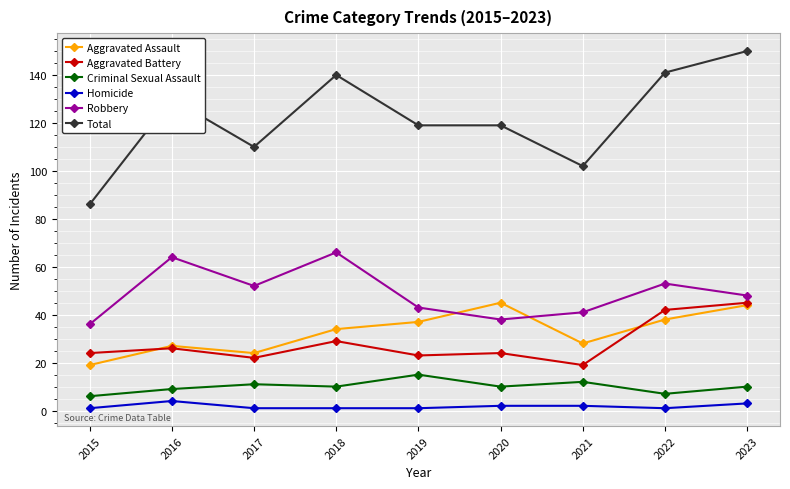

Reading left to right, list all the values displayed in this chart.

Aggravated Assault: 2015=19	2016=27	2017=24	2018=34	2019=37	2020=45	2021=28	2022=38	2023=44
Aggravated Battery: 2015=24	2016=26	2017=22	2018=29	2019=23	2020=24	2021=19	2022=42	2023=45
Criminal Sexual Assault: 2015=6	2016=9	2017=11	2018=10	2019=15	2020=10	2021=12	2022=7	2023=10
Homicide: 2015=1	2016=4	2017=1	2018=1	2019=1	2020=2	2021=2	2022=1	2023=3
Robbery: 2015=36	2016=64	2017=52	2018=66	2019=43	2020=38	2021=41	2022=53	2023=48
Total: 2015=86	2016=130	2017=110	2018=140	2019=119	2020=119	2021=102	2022=141	2023=150